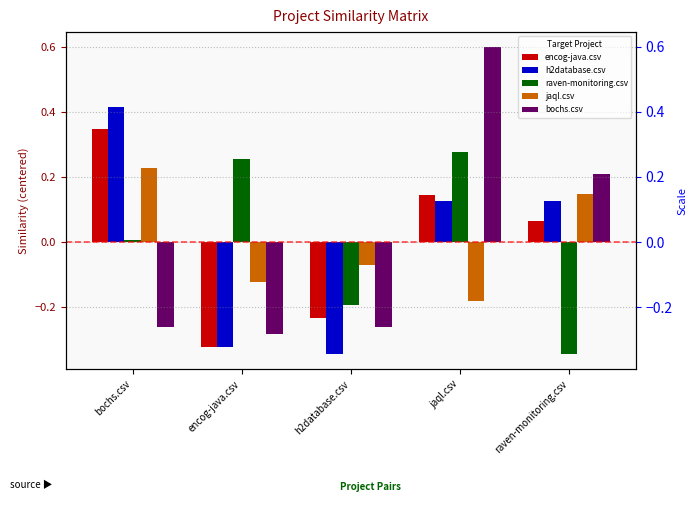

What is the difference between the bochs.csv values at raven-monitoring.csv and h2database.csv?

0.5